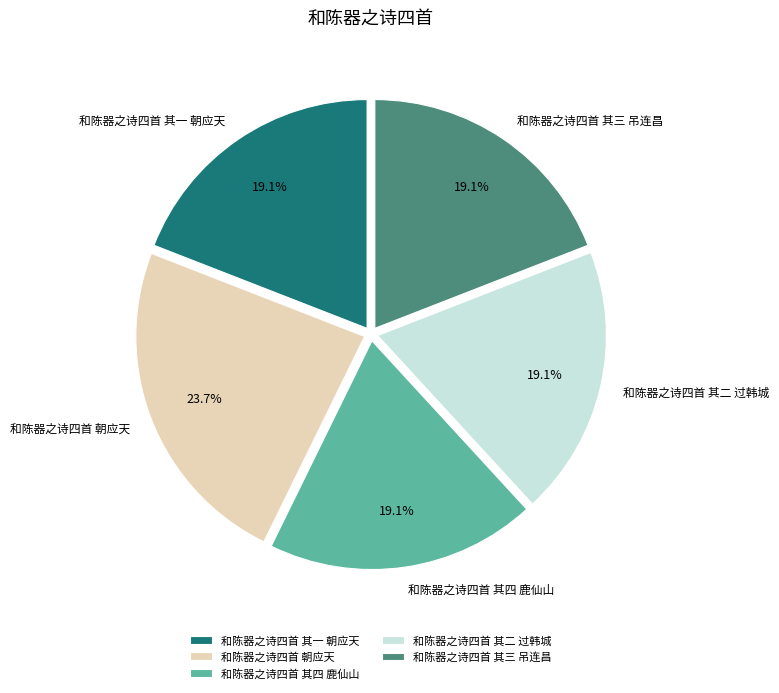

Approximately how many times larger is the value at 和陈器之诗四首 朝应天 compared to 和陈器之诗四首 其二 过韩城?

1.2